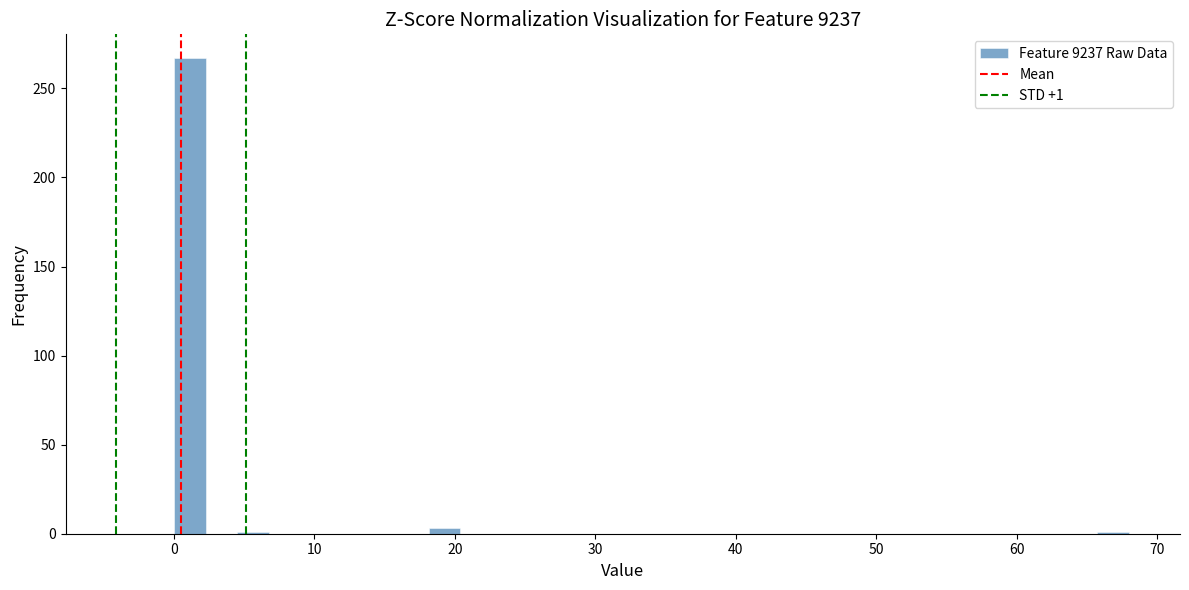

Around what value on the x-axis is the tallest bar? Give the approximate position of its centre, as read against the axis.

1